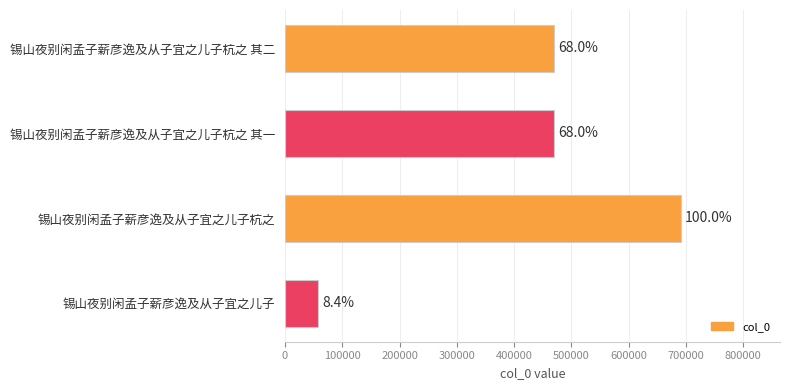

How many bars are there in total?

4